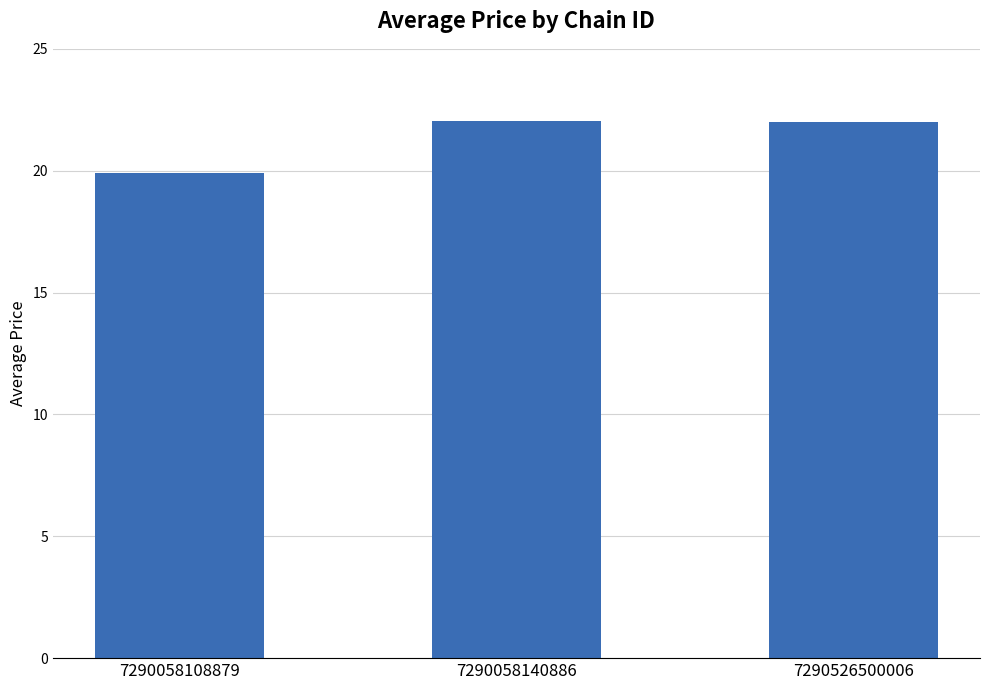

Read the value at 7290058140886.

22.0